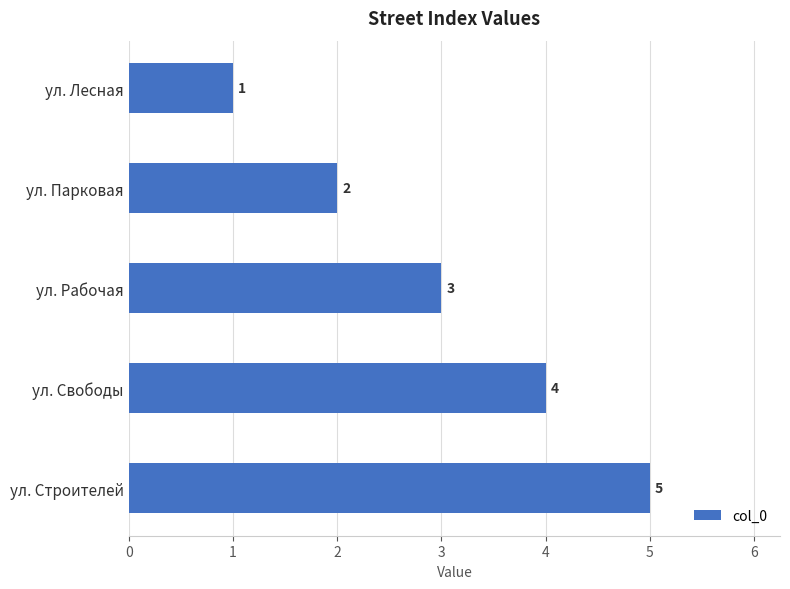

How many values are between 2 and 4?

3